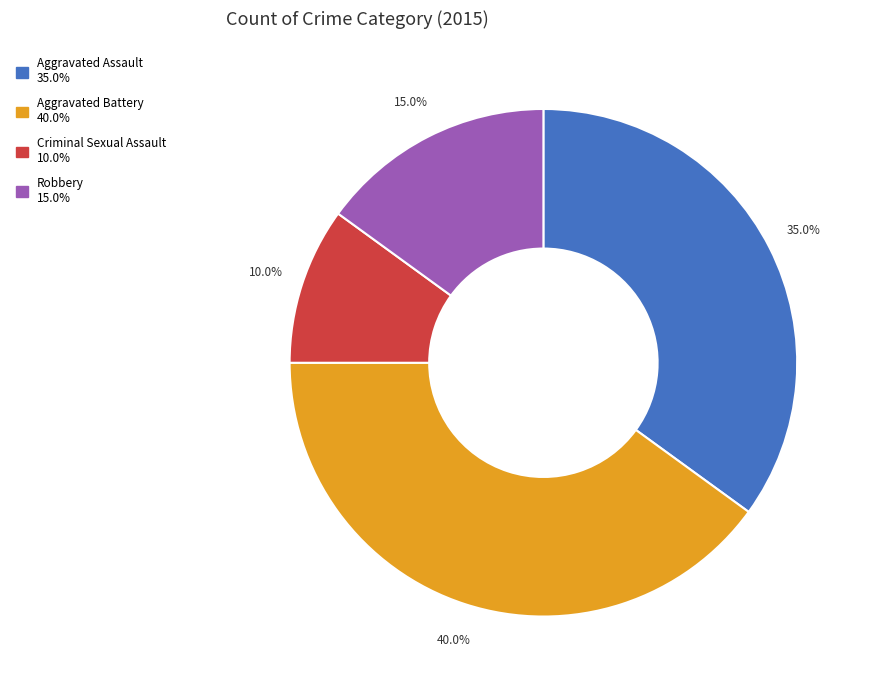

What percentage is the Robbery slice, to the nearest percent?

15%